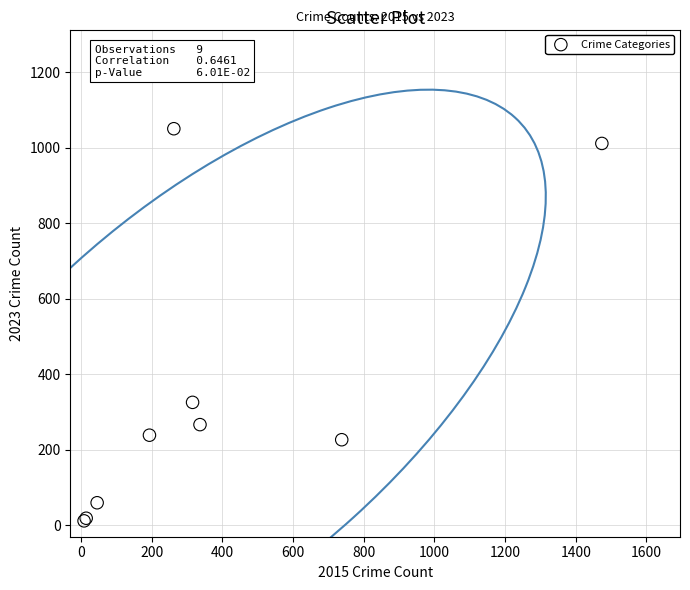

What Y value in the scatter plot is closest to 531?

326